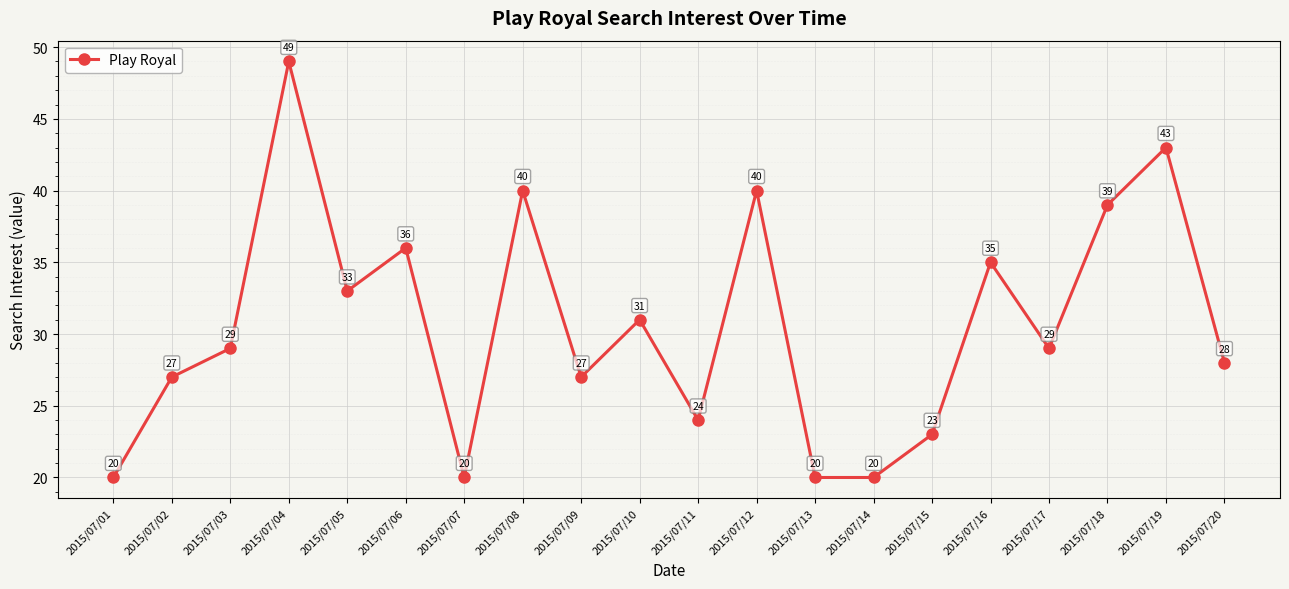

Which has a higher value, 2015/07/16 or 2015/07/14?

2015/07/16